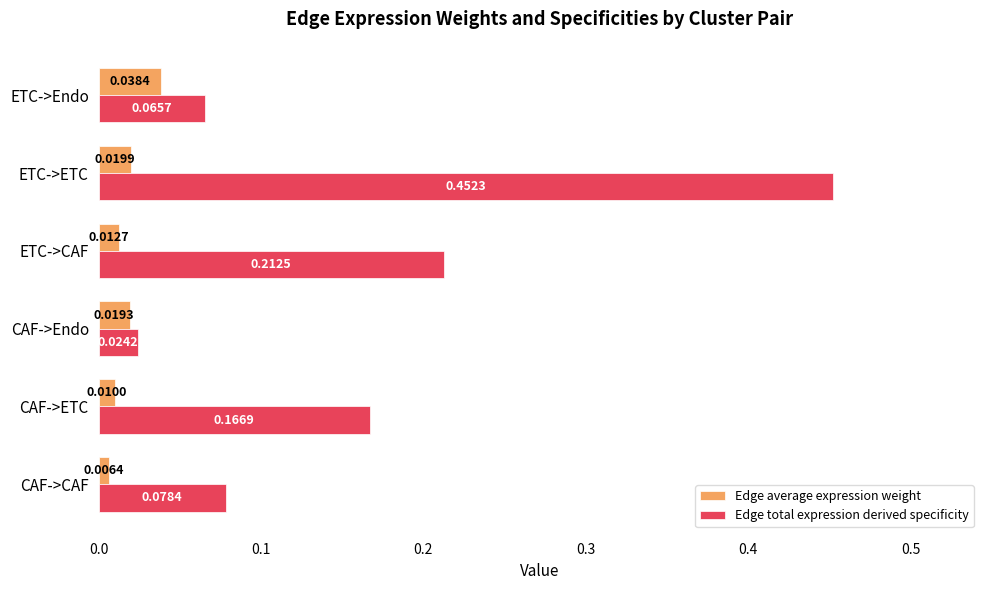

Which category has the lowest value across all series?

CAF->CAF